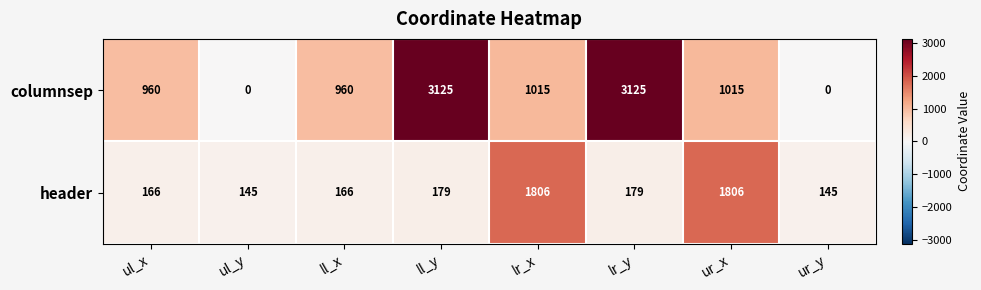

What is the minimum value for header?

145